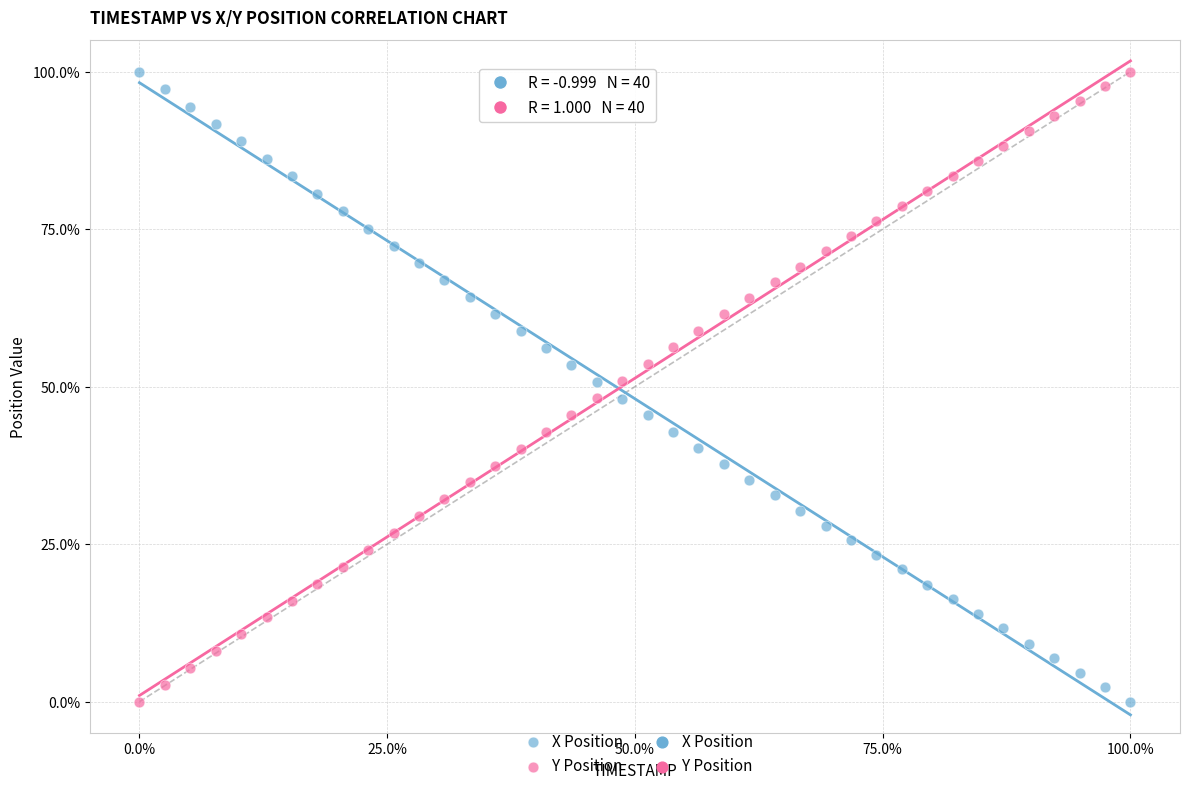

Across all data points, what is the range of Y values (max minus min)?

100.0